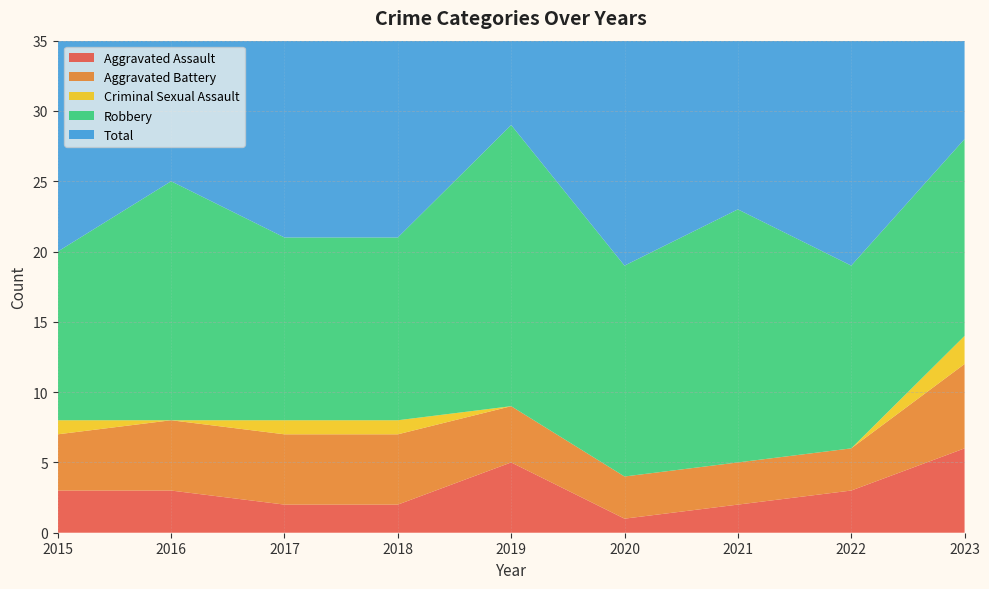

Reading left to right, extract all data points from this chart.

Aggravated Assault: 3	3	2	2	5	1	2	3	6
Aggravated Battery: 4	5	5	5	4	3	3	3	6
Criminal Sexual Assault: 1	0	1	1	0	0	0	0	2
Robbery: 12	17	13	13	20	15	18	13	14
Total: 20	25	21	21	29	19	23	19	28